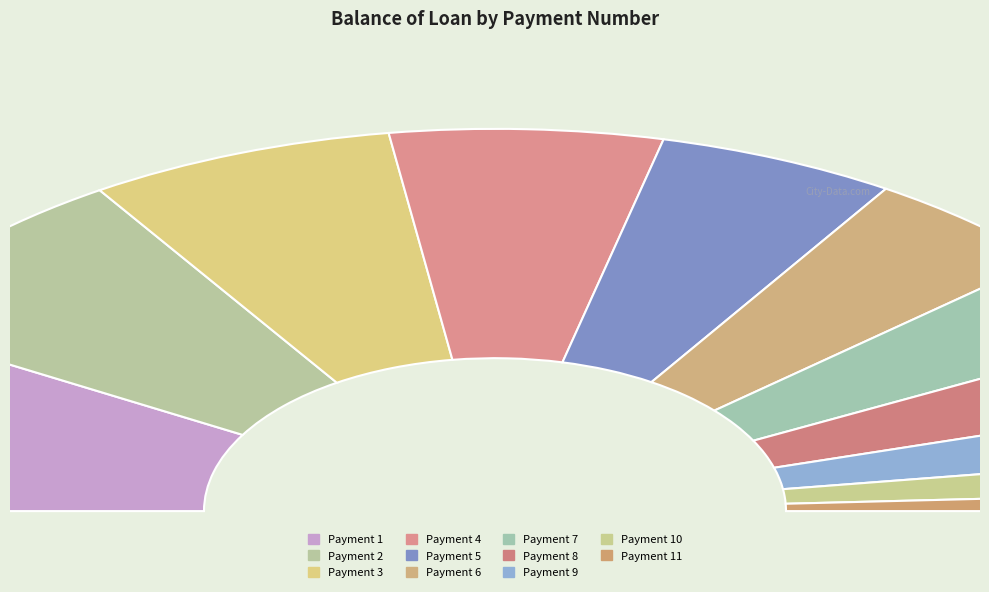

Approximately how many times larger is the value at 7 compared to 8?

1.2